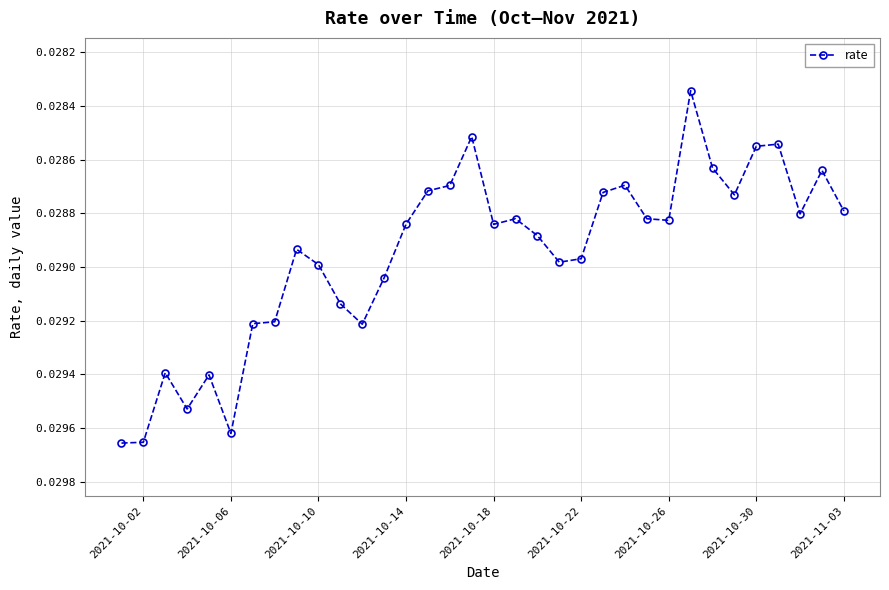

Is this an area chart (filled region under the line)?

No